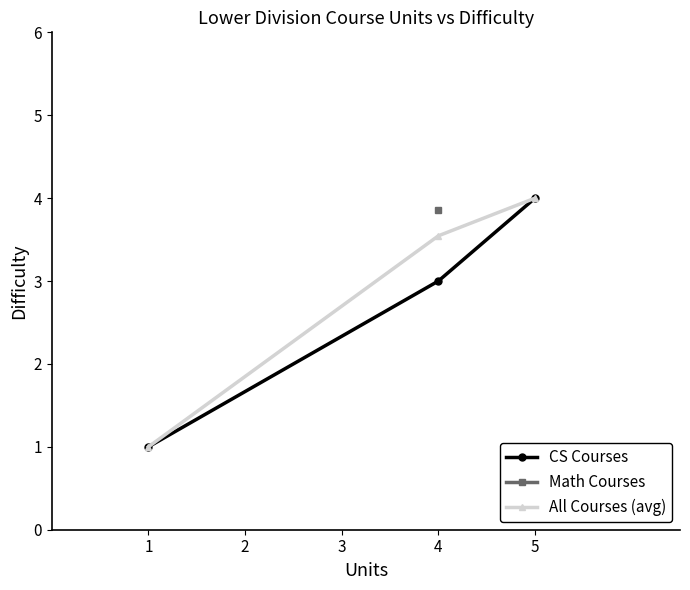

What is the maximum value for CS Courses?

4.0